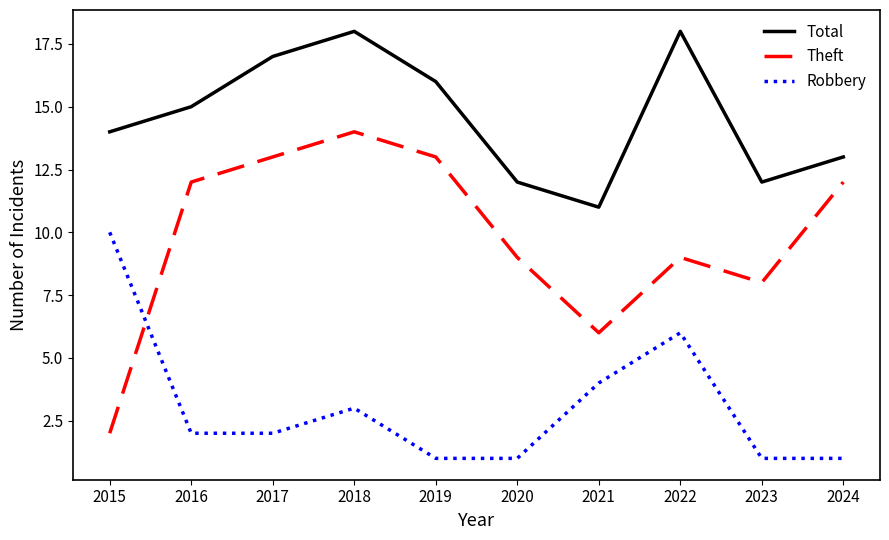

Count the number of data series in this chart.

3